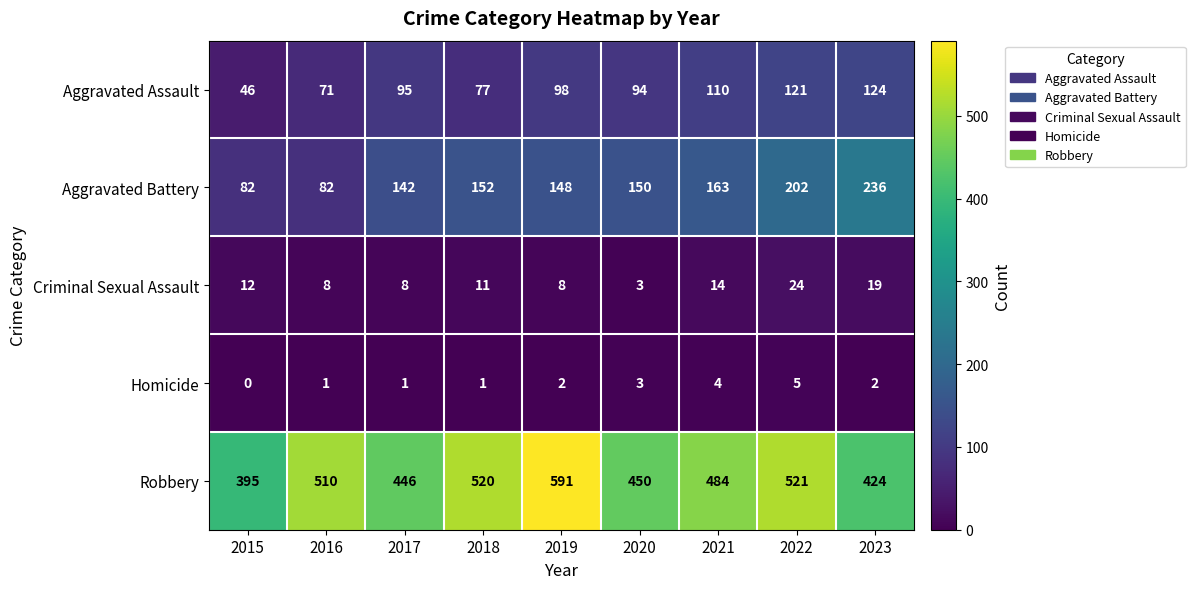

Which label corresponds to the largest value in the chart?

2019